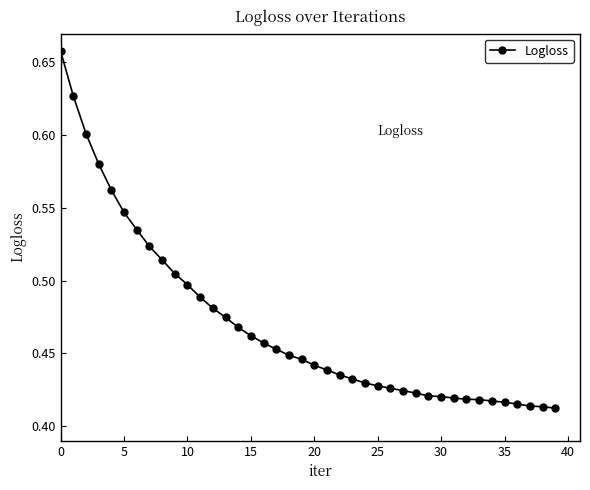

Is this an area chart (filled region under the line)?

No